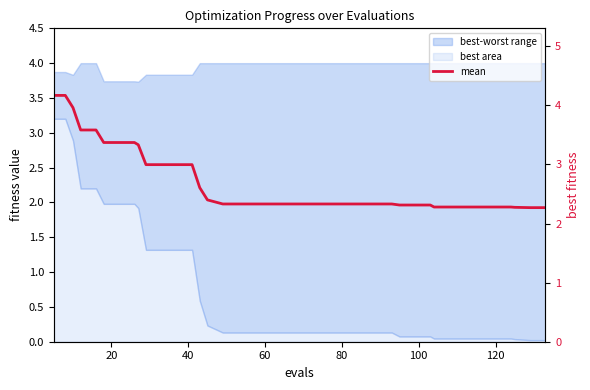

What is the difference between the second highest and second lowest values in the best series?

3.2